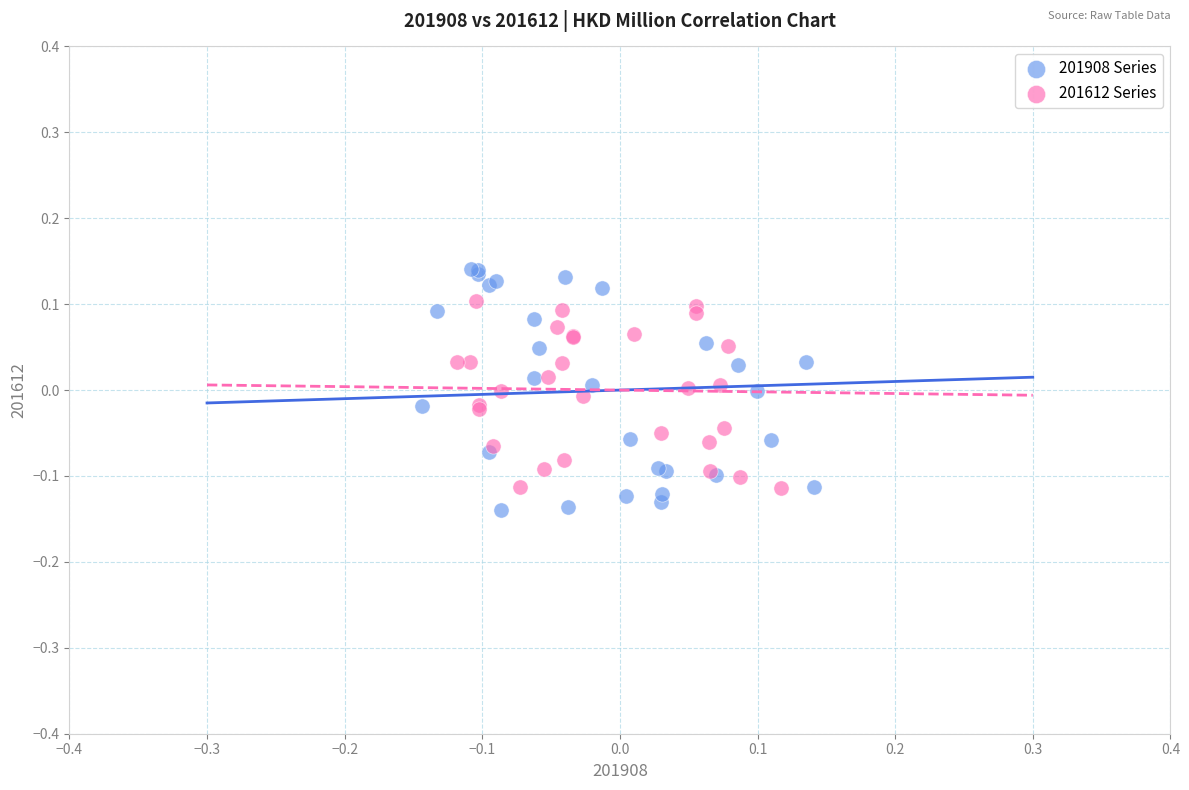

Which series reaches the maximum Y coordinate?

201908 Series